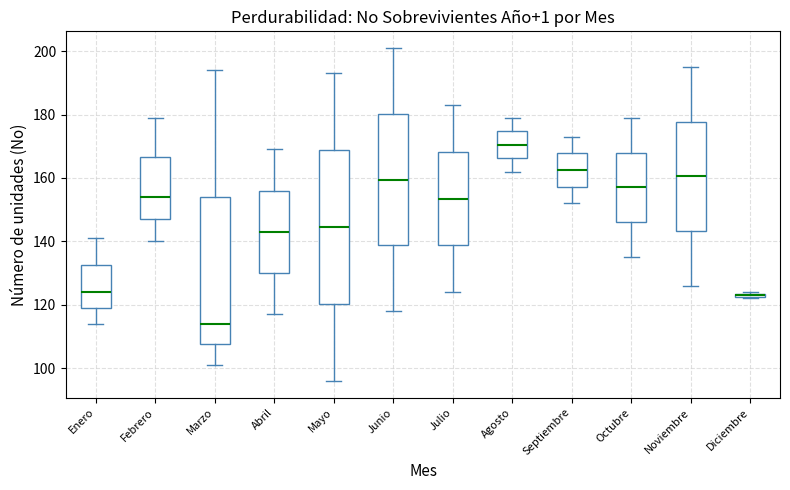

Which box has the lowest median line?

Marzo